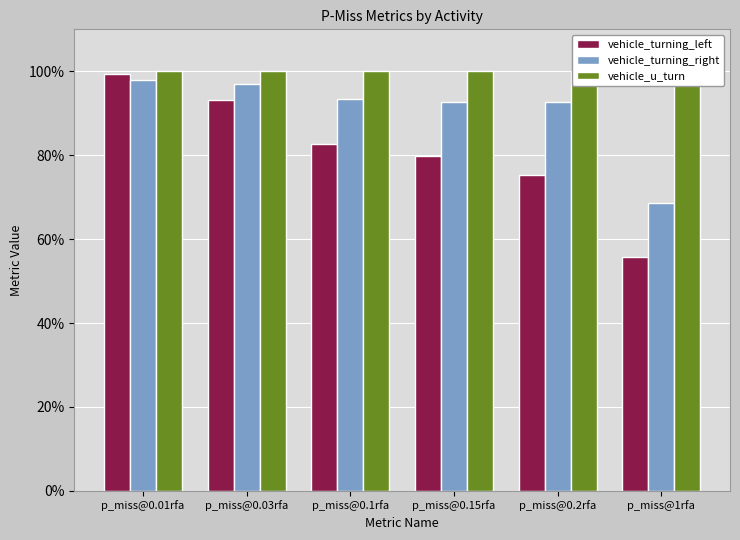

What position from the left is p_miss@0.2rfa?

5